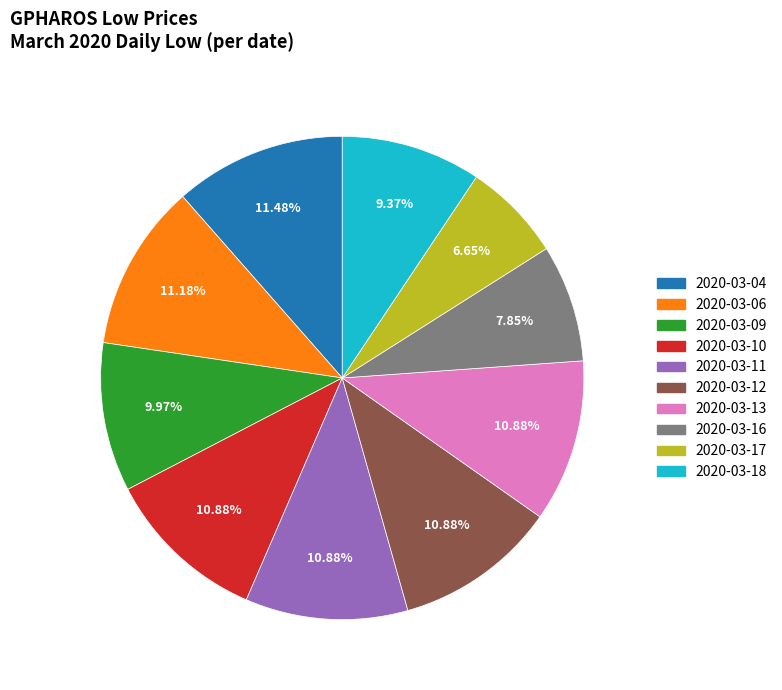

Is the sum of 2020-03-10 and 2020-03-09 greater than half?

No